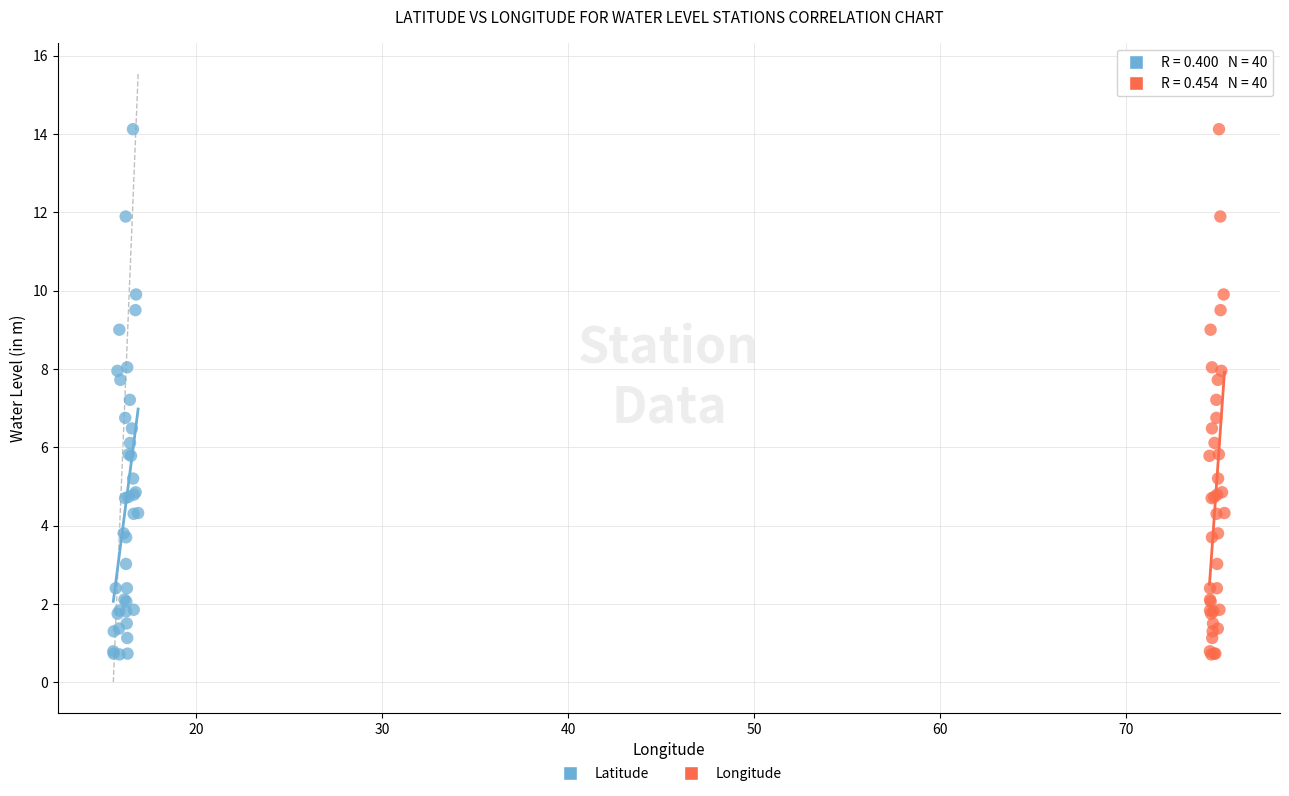

What are all the series names shown in the legend?

Latitude, Longitude